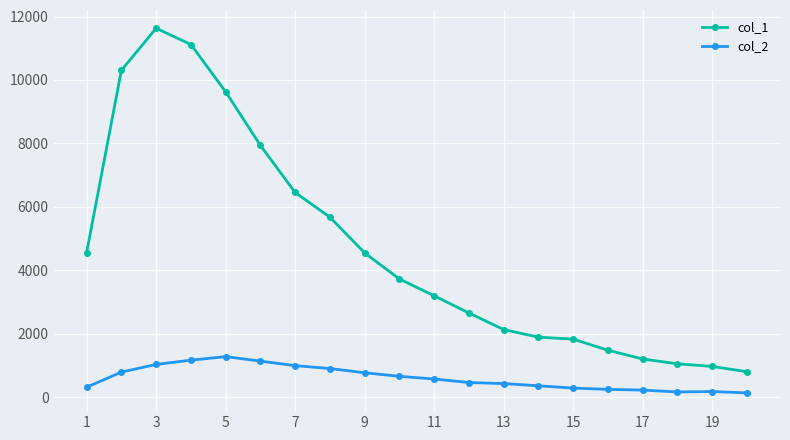

Which series has the largest range (max minus min)?

col_1